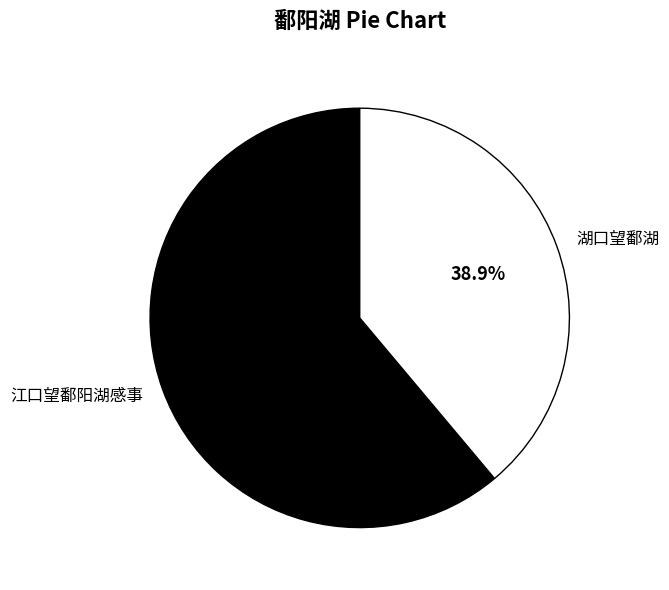

Combined, do 湖口望鄱湖 and 江口望鄱阳湖感事 account for over 50%?

Yes